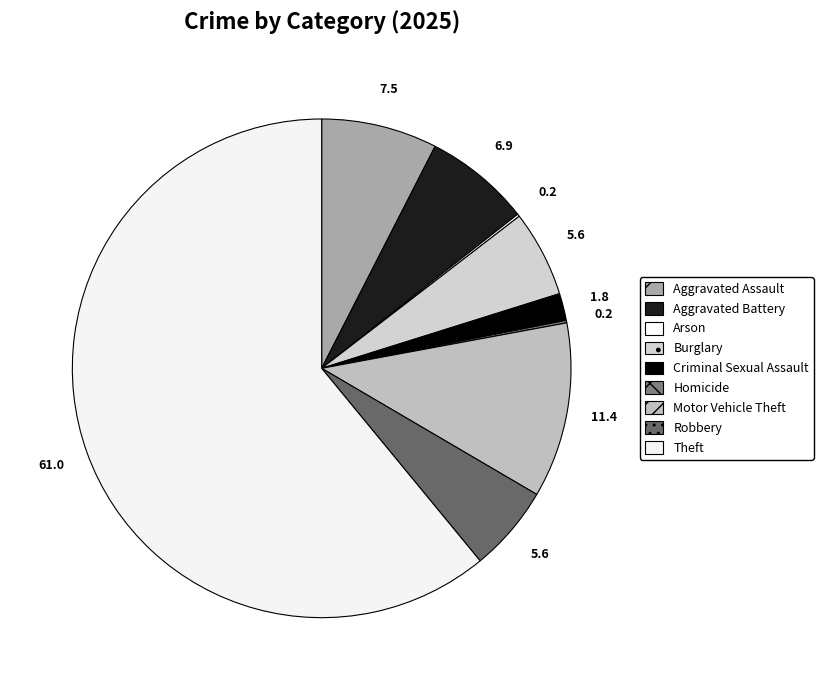

Is Theft the majority of the pie?

Yes